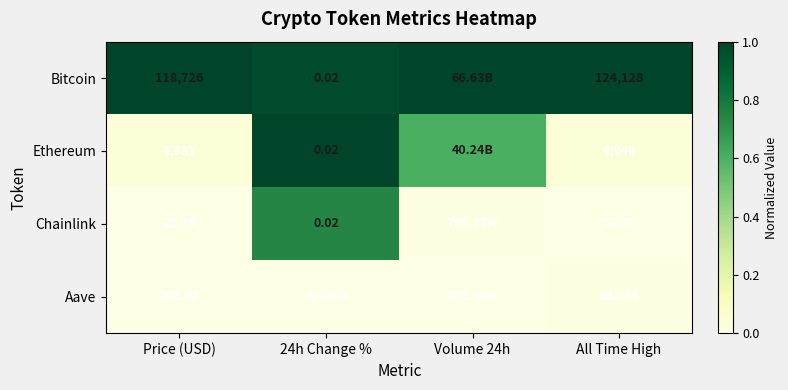

How many categories are shown in the chart?

4